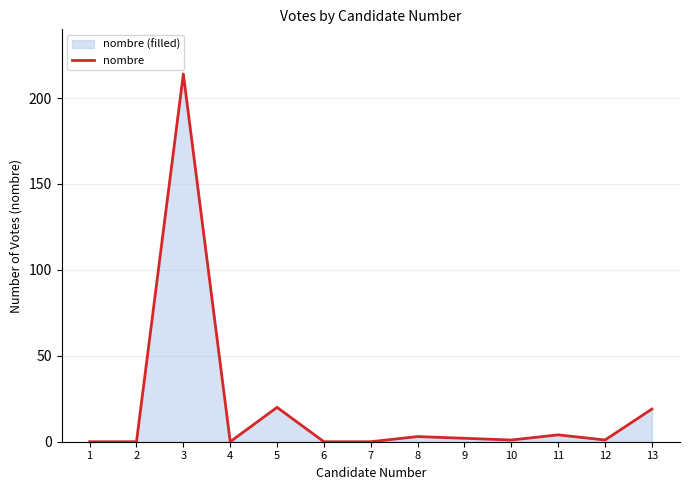

List the labels in order of value, smallest first.

1, 2, 4, 6, 7, 10, 12, 9, 8, 11, 13, 5, 3